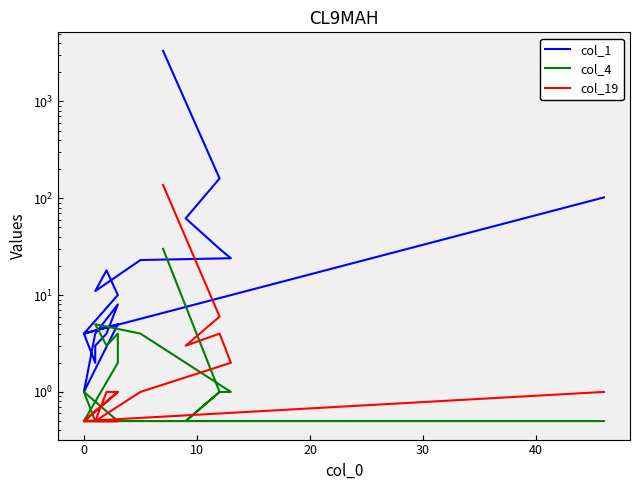

Between 30 and 10, which series saw the biggest shift?

col_1